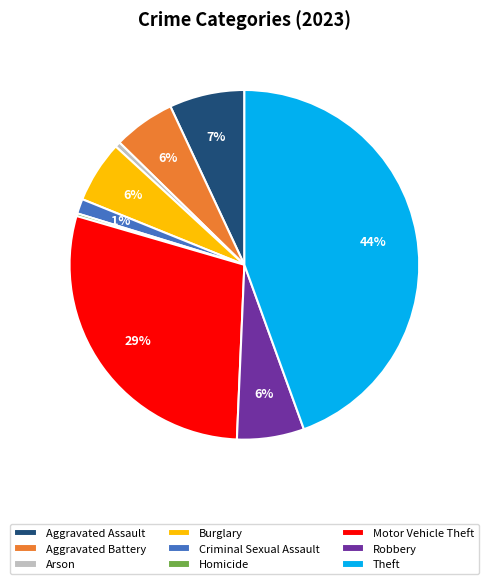

To the nearest percent, what is the average slice percentage?

11%